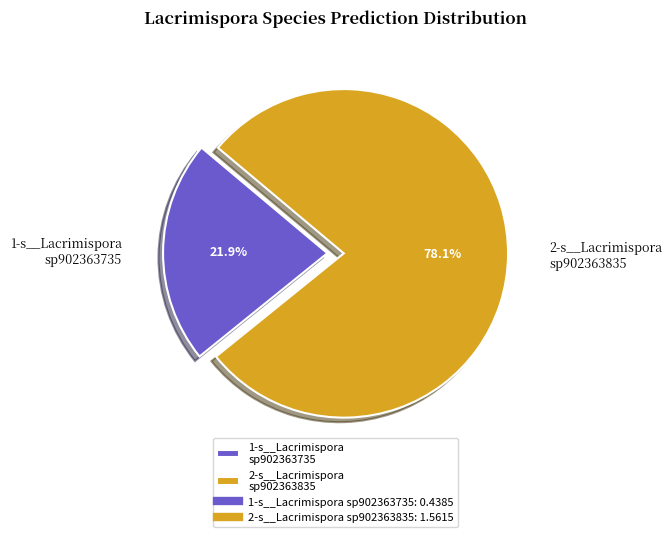

Rank the categories by value from lowest to highest.

1-s__Lacrimispora sp902363735, 2-s__Lacrimispora sp902363835